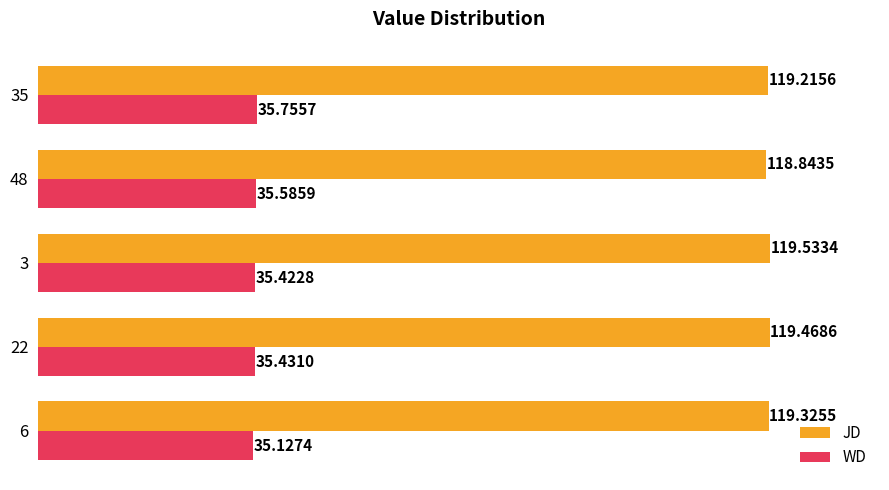

What is the difference between the maximum and minimum values in the JD series?

0.7